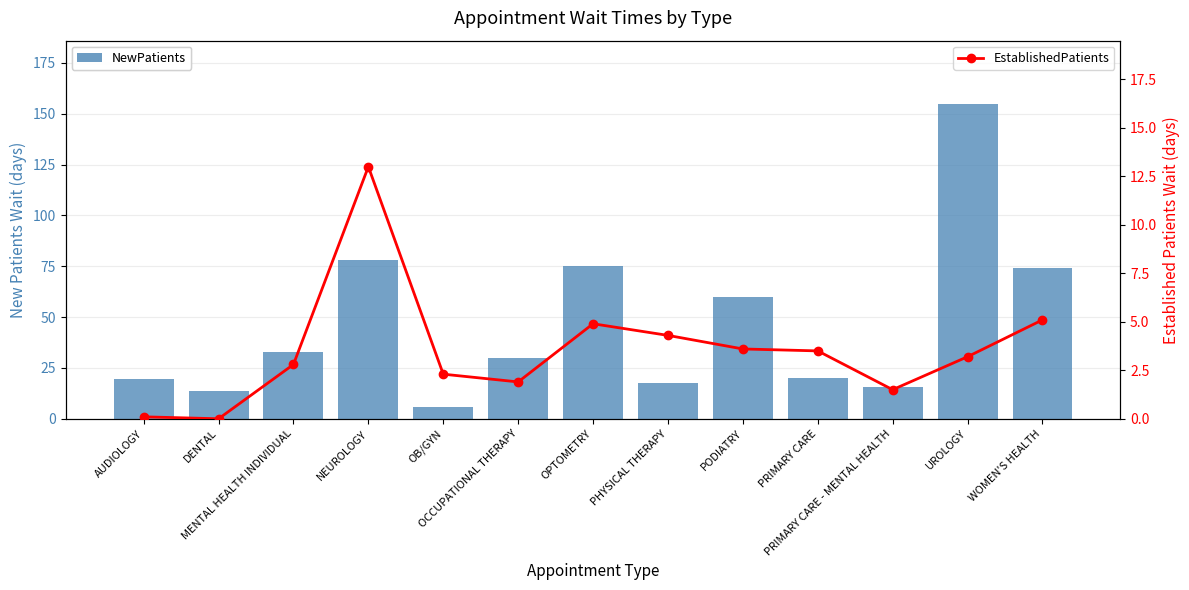

What is the difference between the maximum and second lowest values in the NewPatients series?

141.4